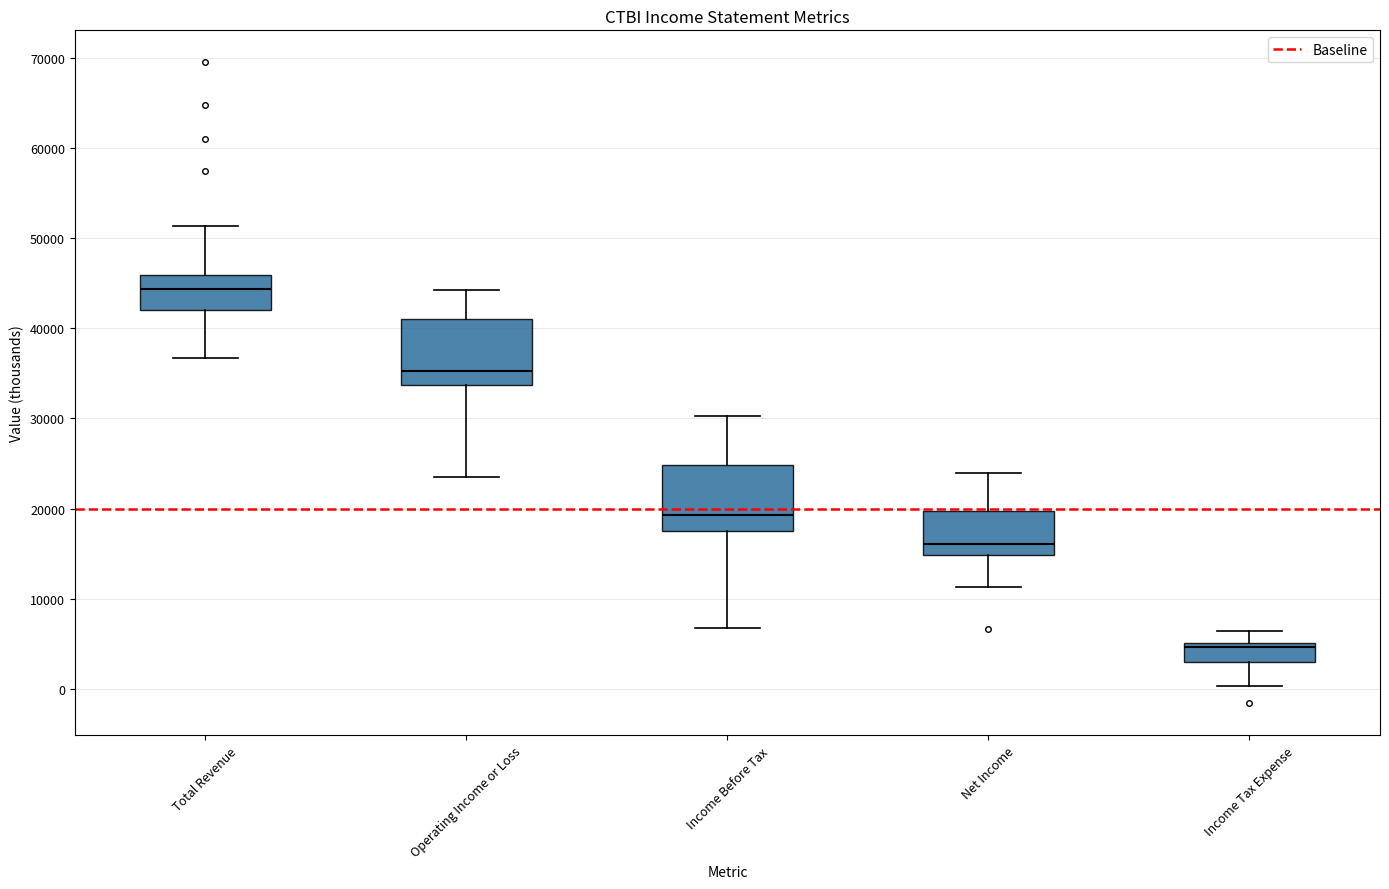

Which box has the highest median line?

Total Revenue